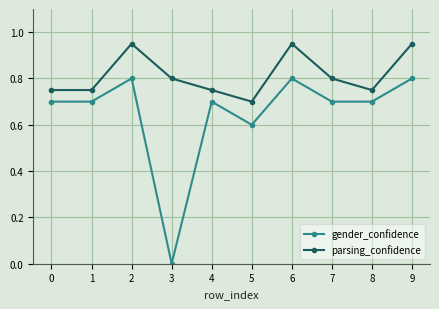

True or false: gender_confidence and parsing_confidence intersect in this chart.

False